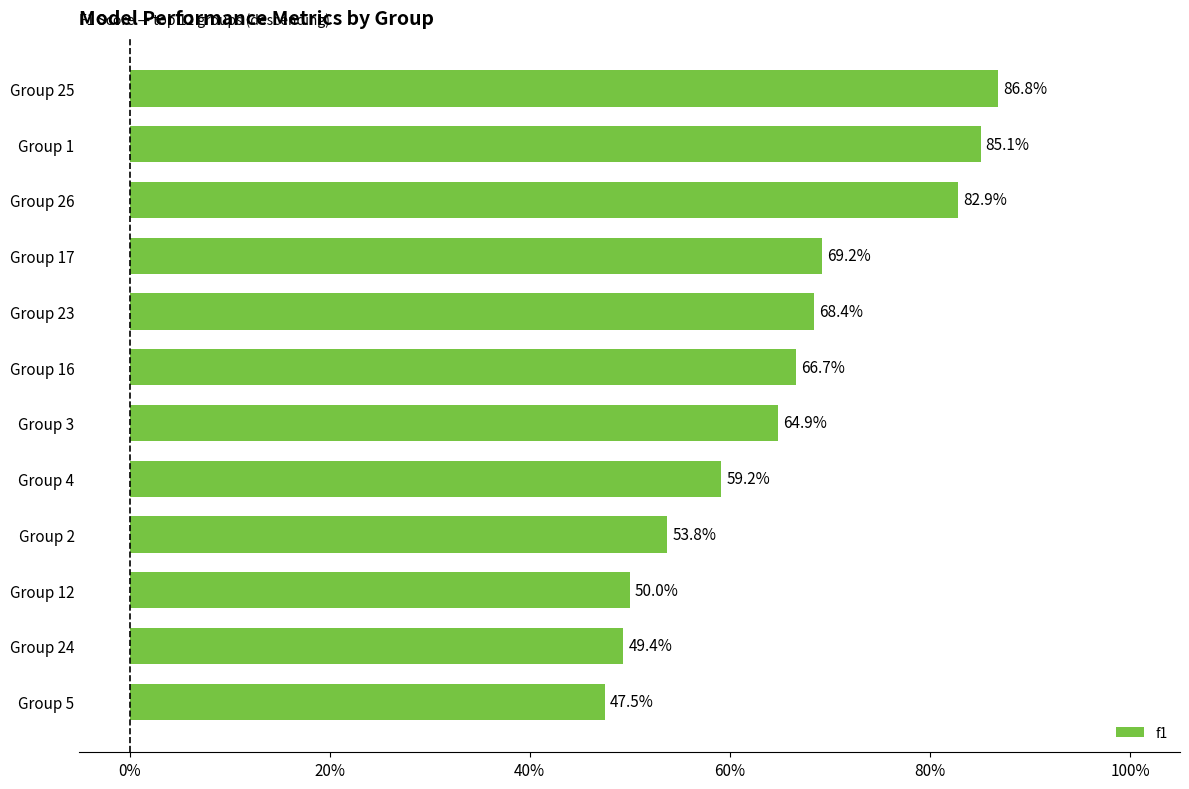

Does the chart contain any negative values?

No